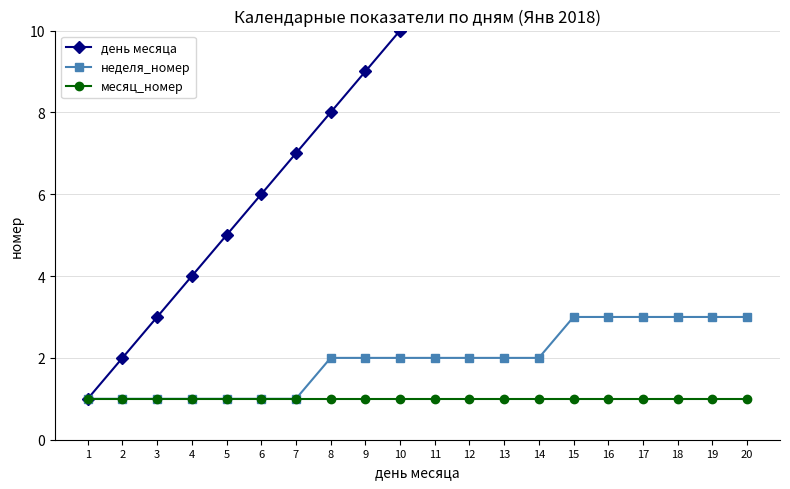

How many distinct data groups are displayed?

3